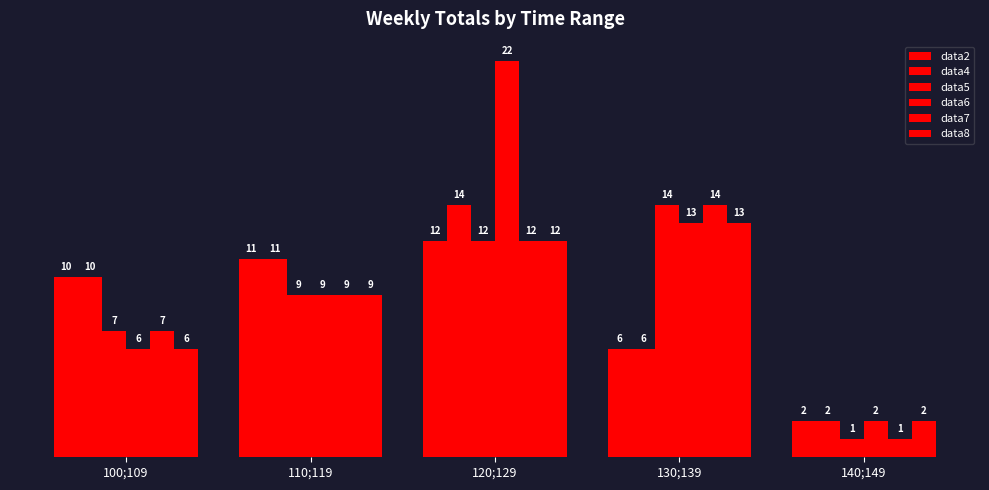

What is the difference between the maximum and minimum values in the data4 series?

12